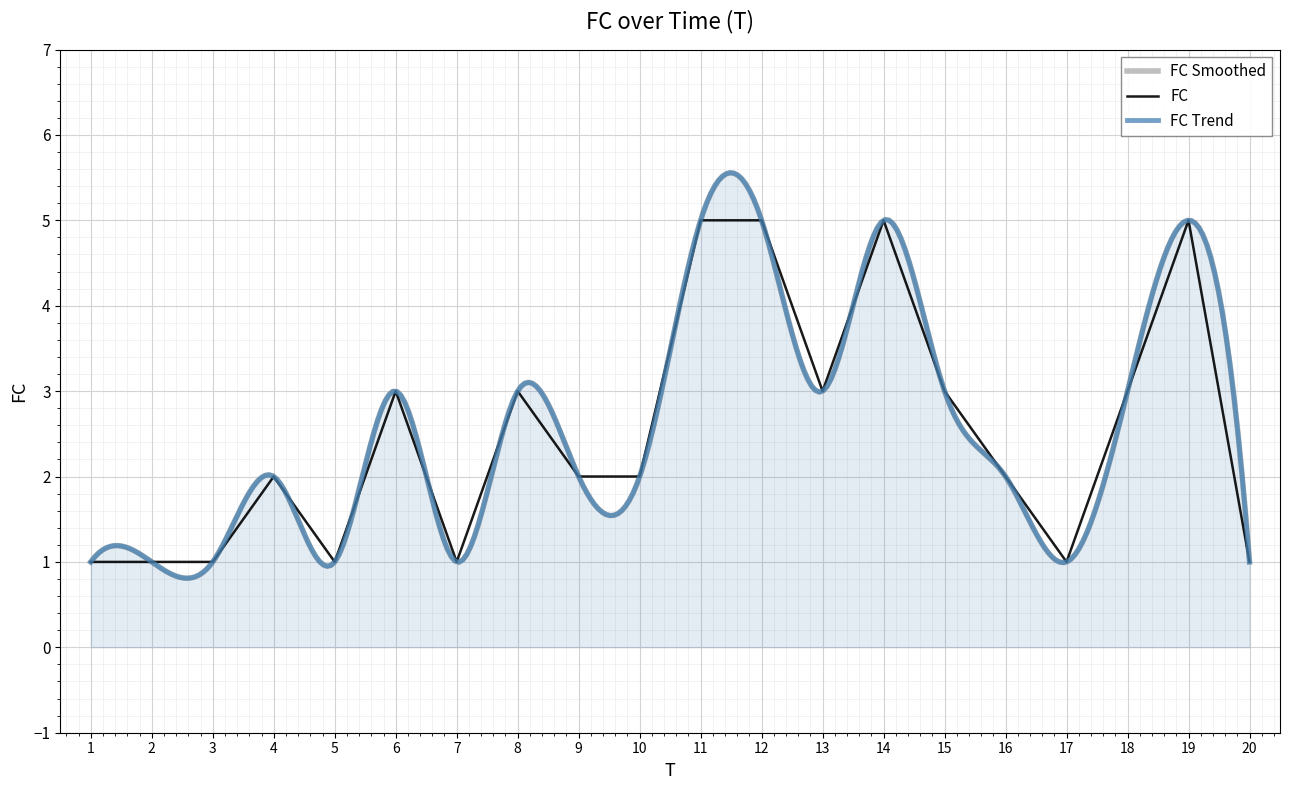

The value at 2 is 0. True or false?

False